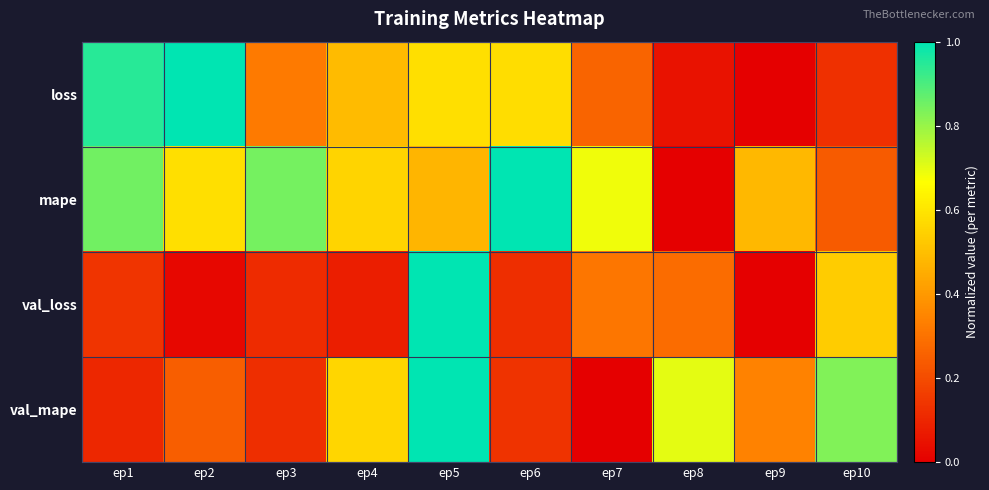

Between ep6 and ep8, which is larger?

ep6